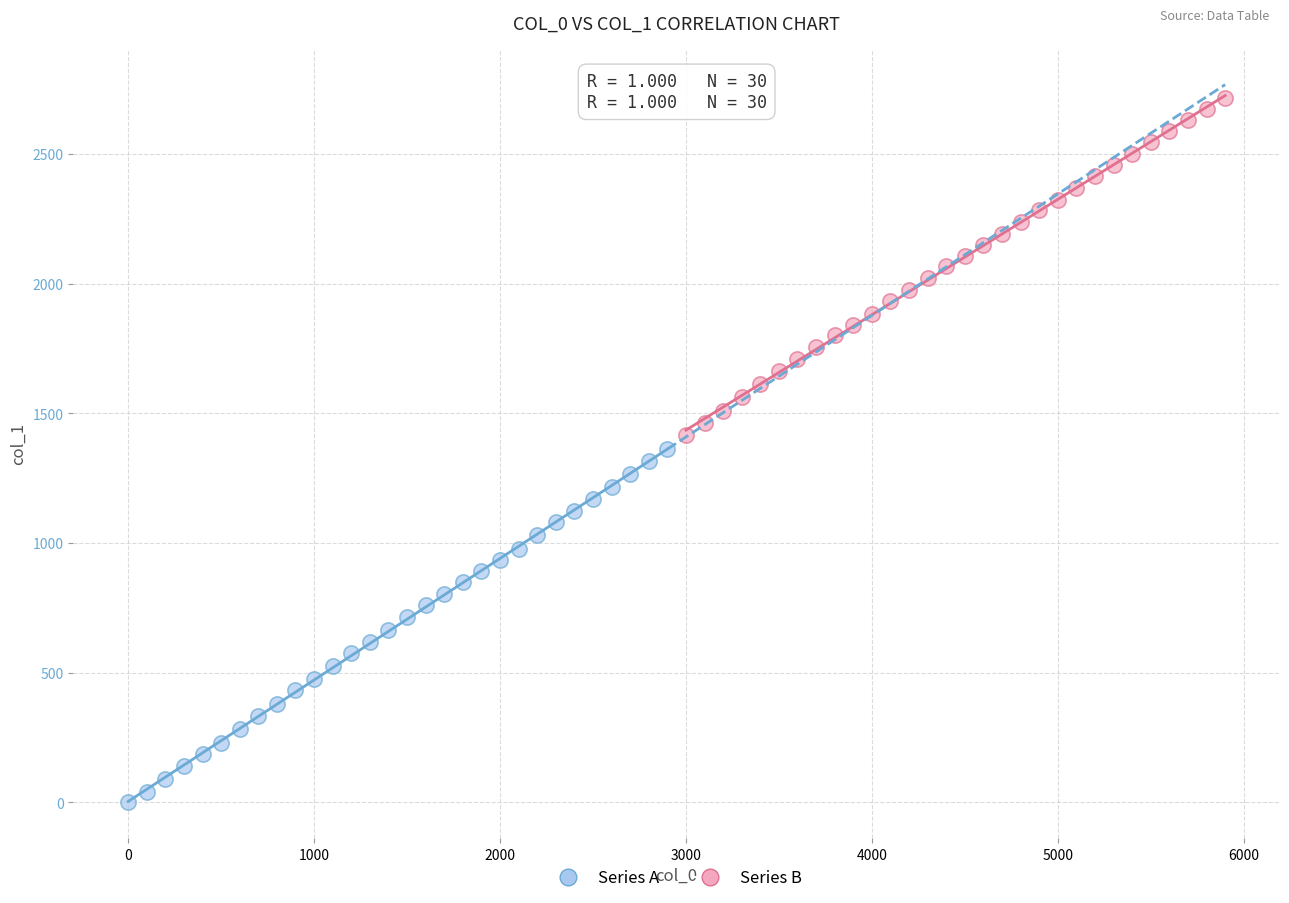

Which series has the largest Y range (max minus min)?

Series A